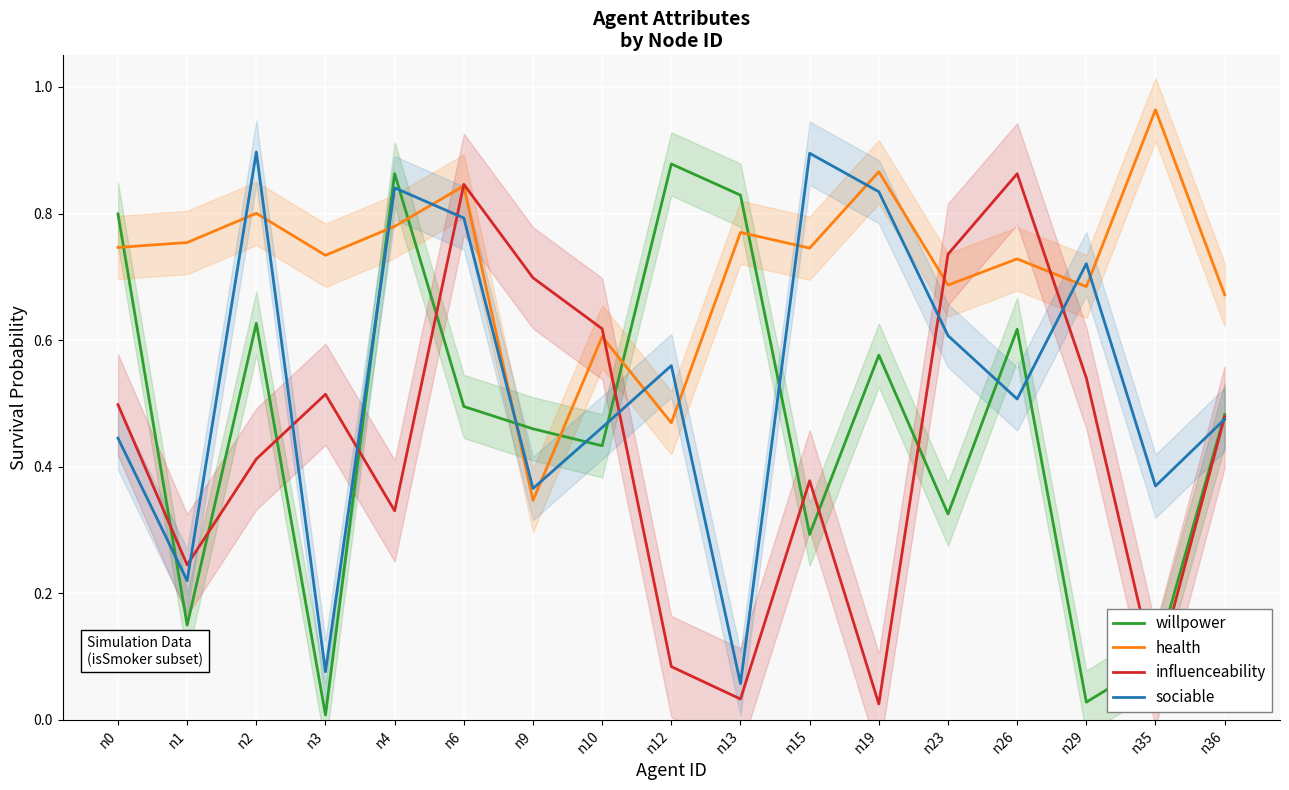

What is the difference between the highest and lowest values at n9?

0.4